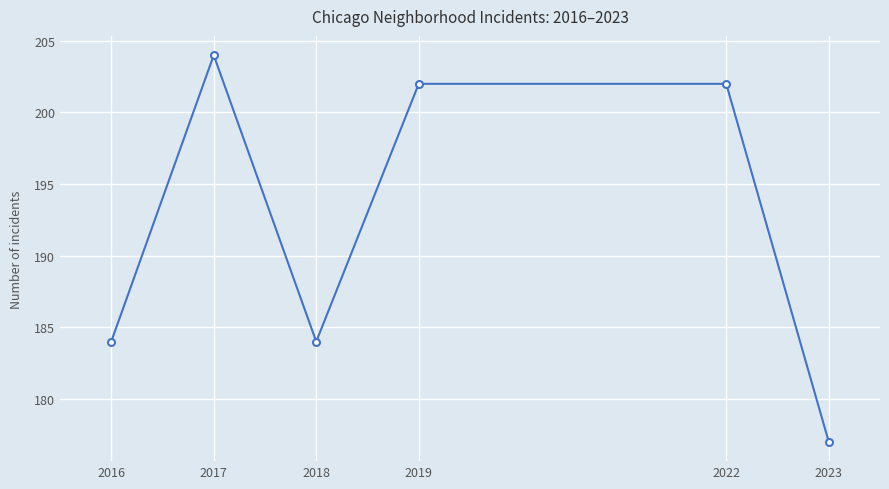

How many values are below 202?

3